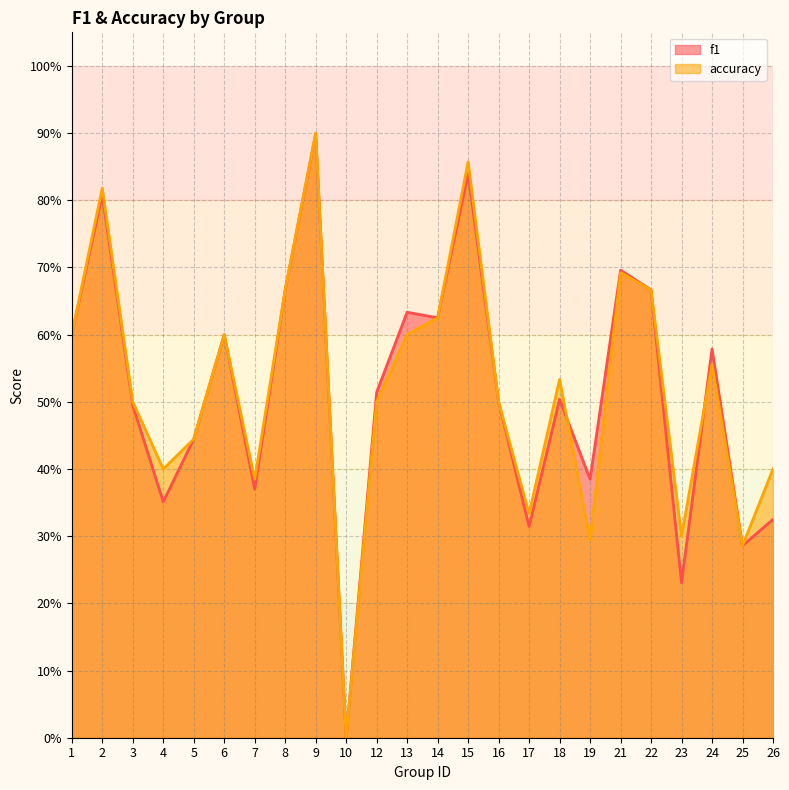

At 24, list the series in order from largest to smallest.

f1, accuracy